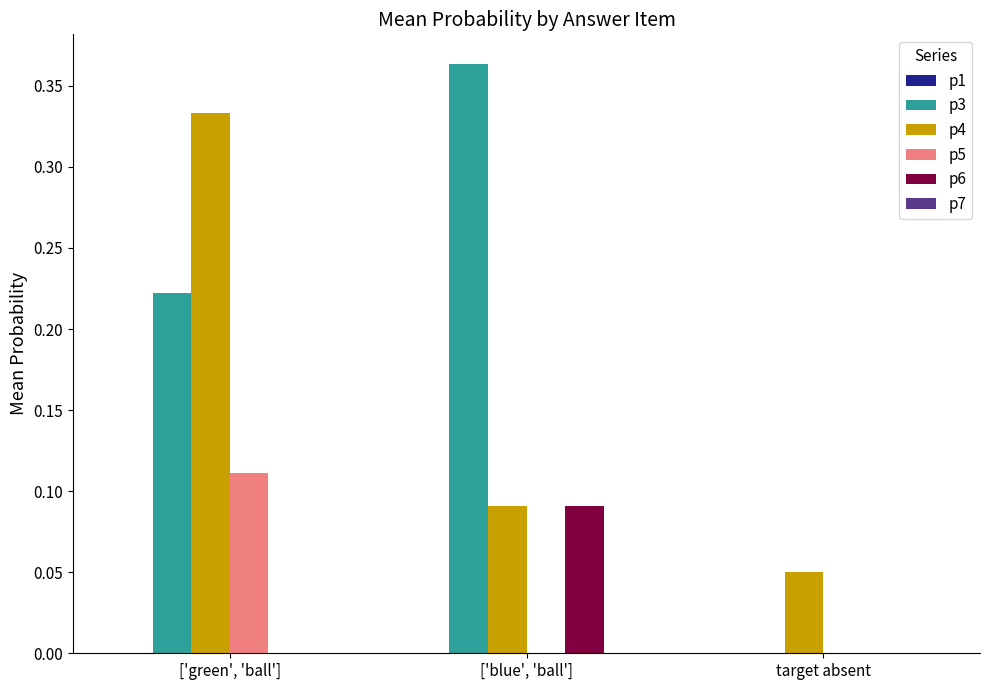

Is the value of p3 at ['blue', 'ball'] greater than the value of p6 at ['blue', 'ball']?

Yes